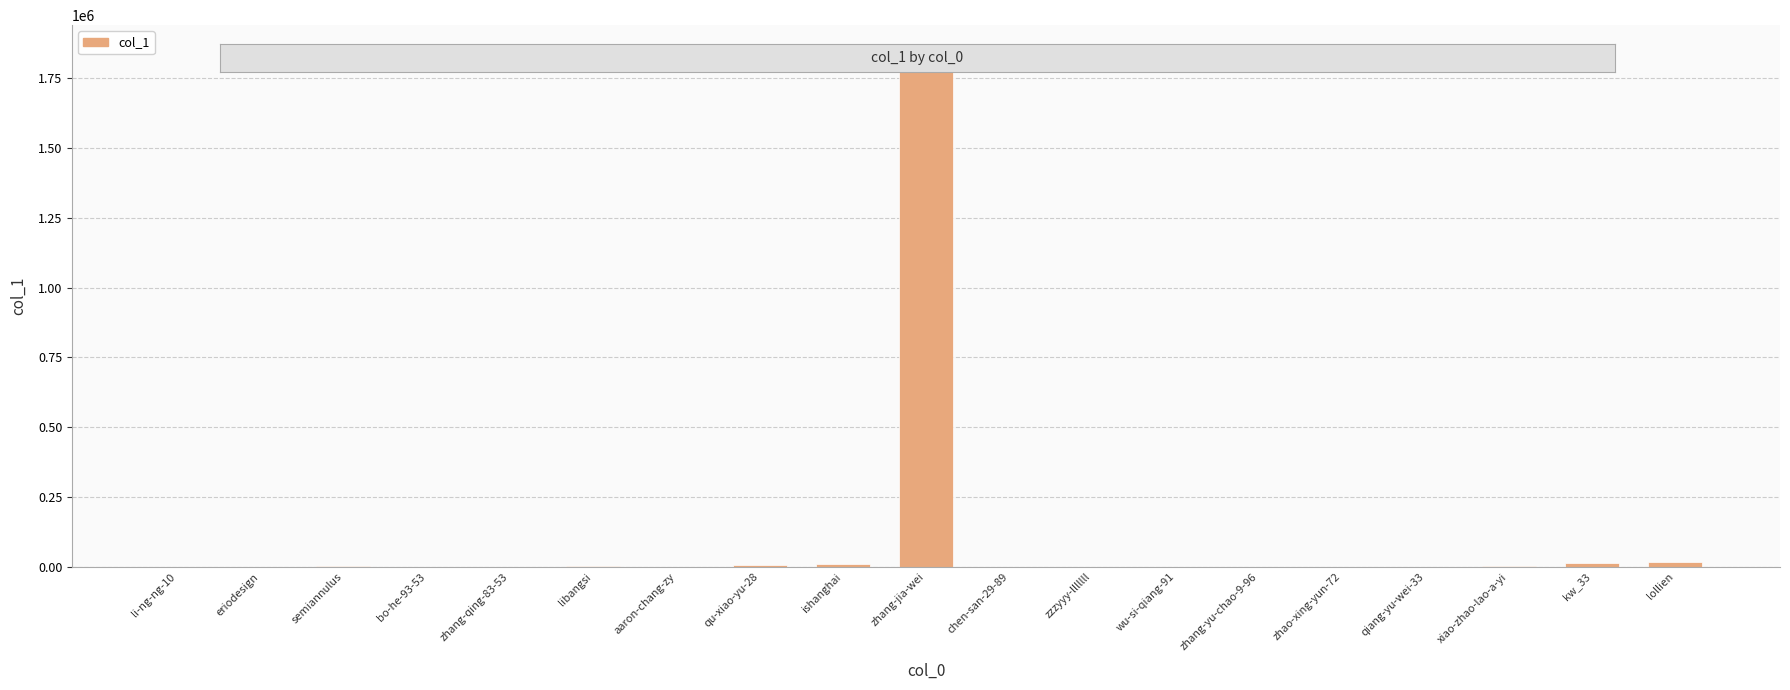

What is the change in value from qiang-yu-wei-33 to xiao-zhao-lao-a-yi?

+1036